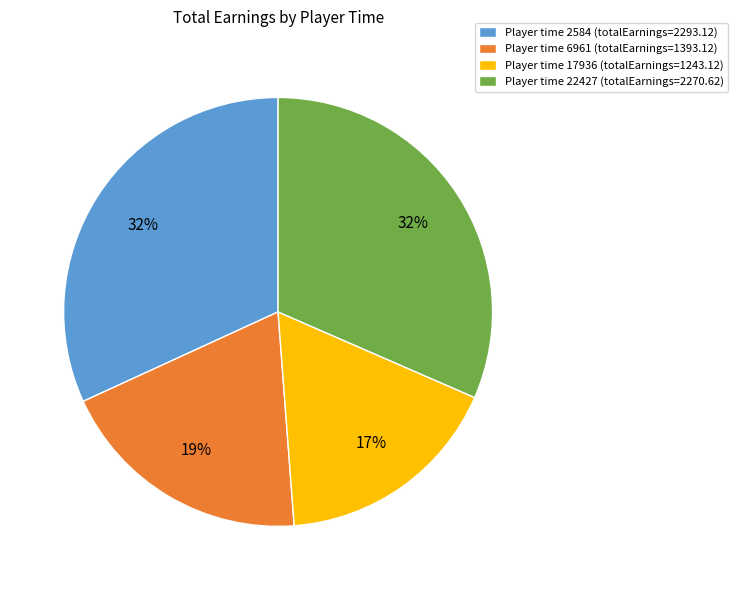

Is it true that Player time 6961 (totalEarnings=1393.12) is 30% of the pie?

False